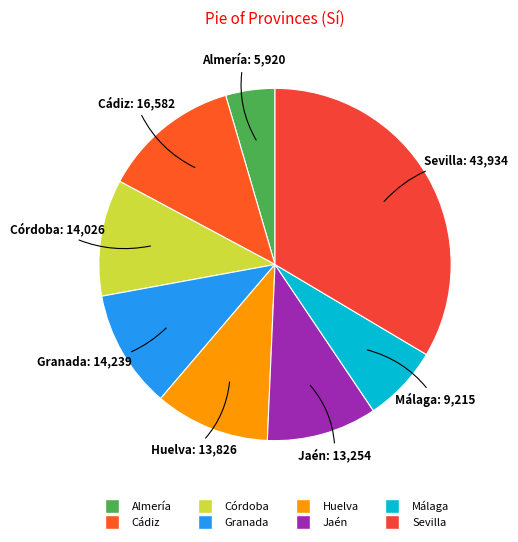

True or false: Jaén accounts for 10% of the total.

True